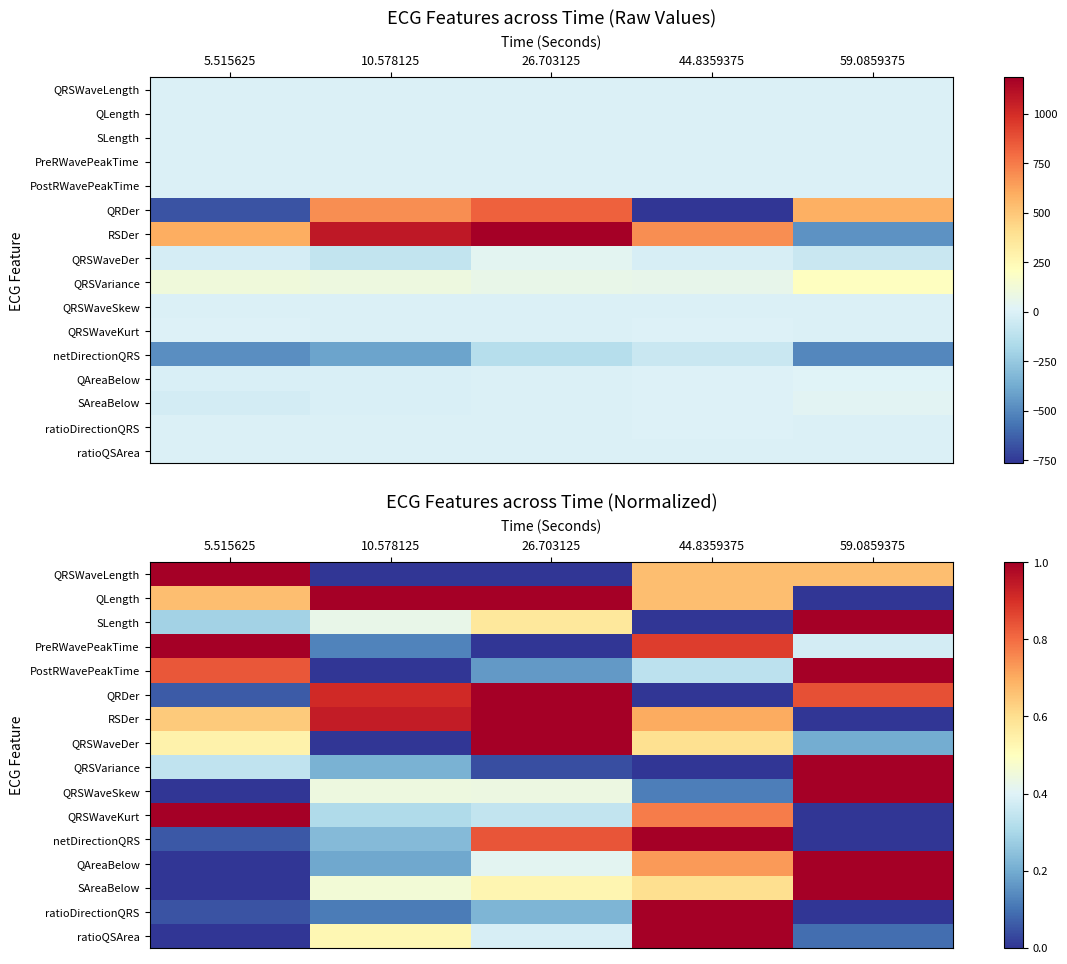

What is the approximate value of QRSWaveDer at 59.0859375?

0.2